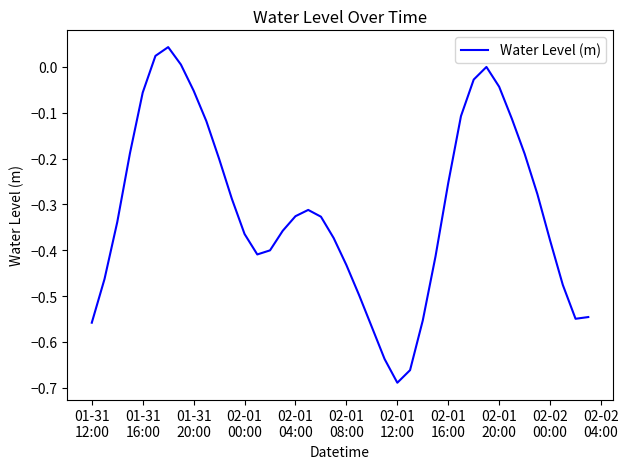

What is the difference between the maximum and minimum values?

0.7